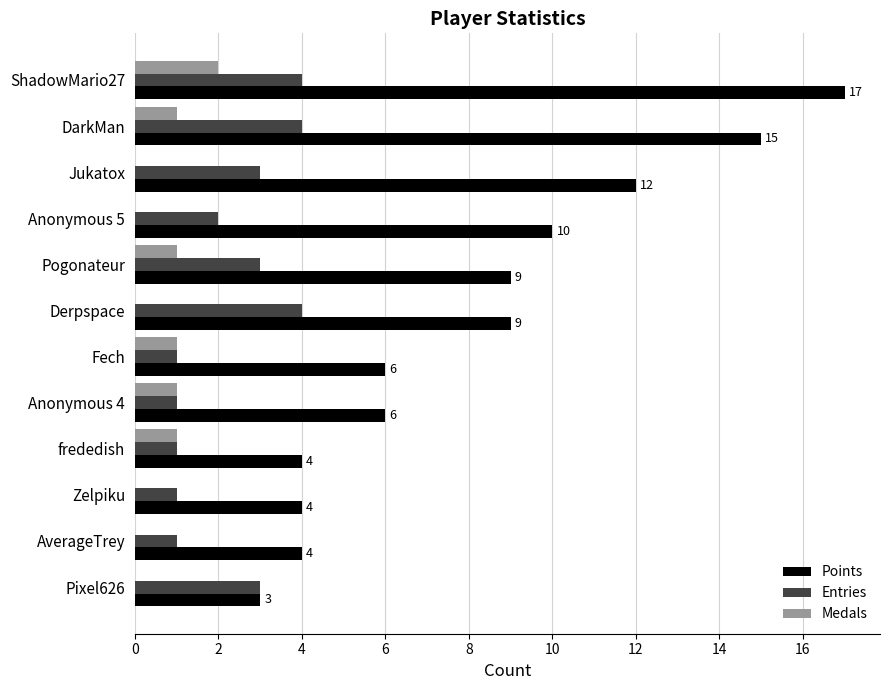

Which series has the widest spread of values?

Points